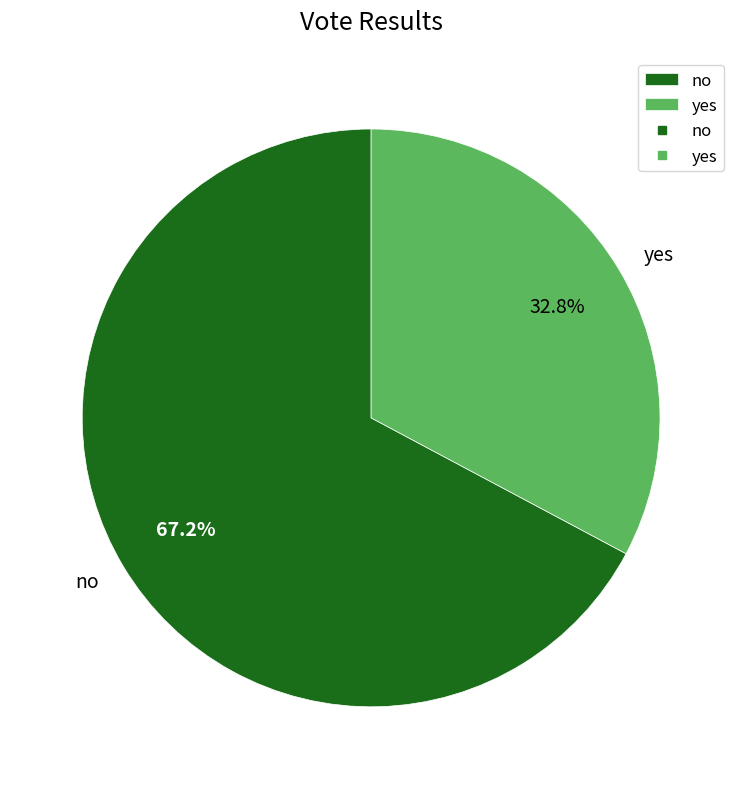

How many slices are in this pie chart?

2